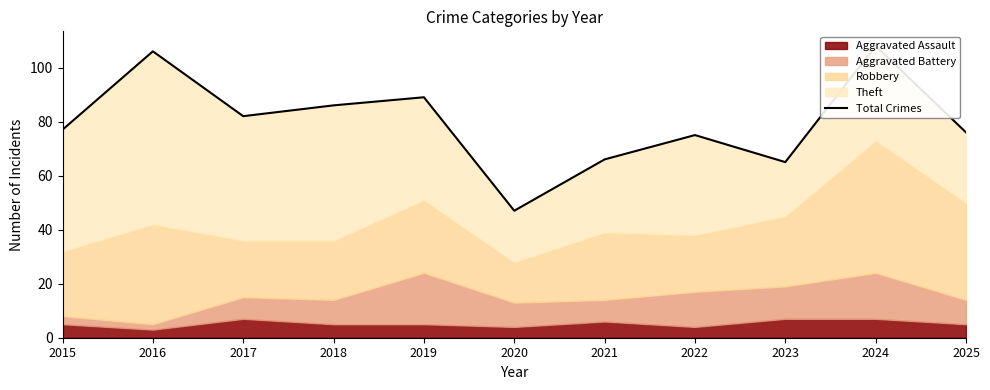

Reading left to right, what are all the values shown in this chart?

77	106	82	86	89	47	66	75	65	108	76